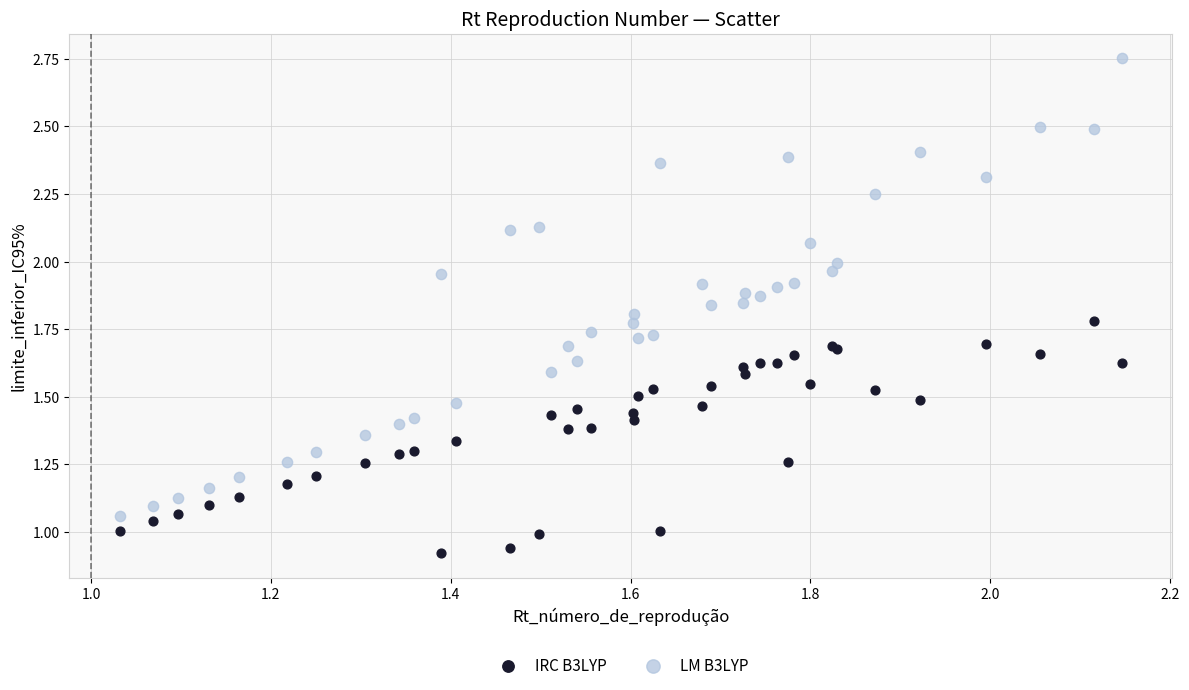

What are all the series names shown in the legend?

IRC B3LYP, LM B3LYP